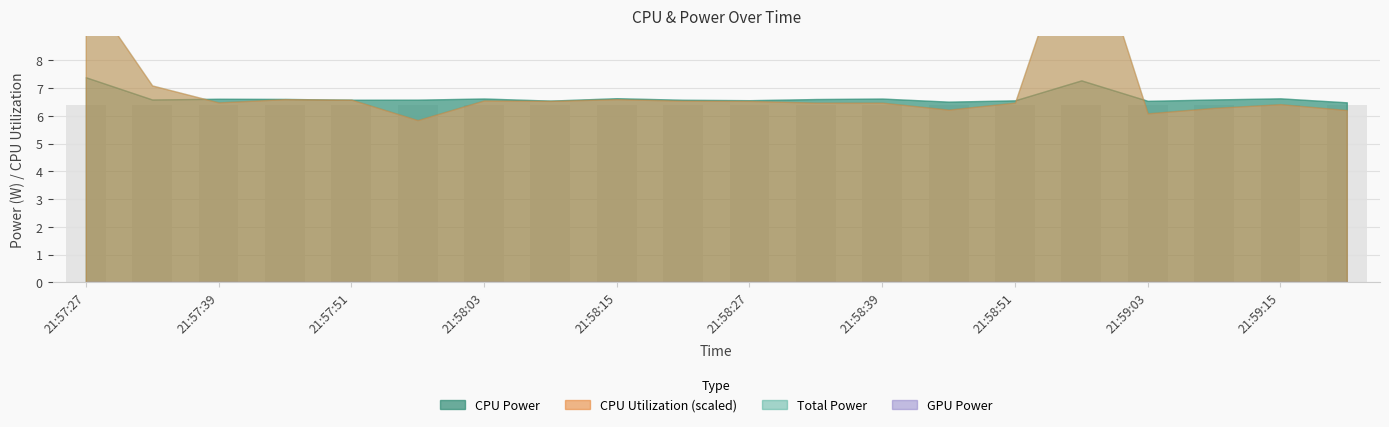

Which has a higher value, 21:57:39 or 21:57:45?

21:57:39